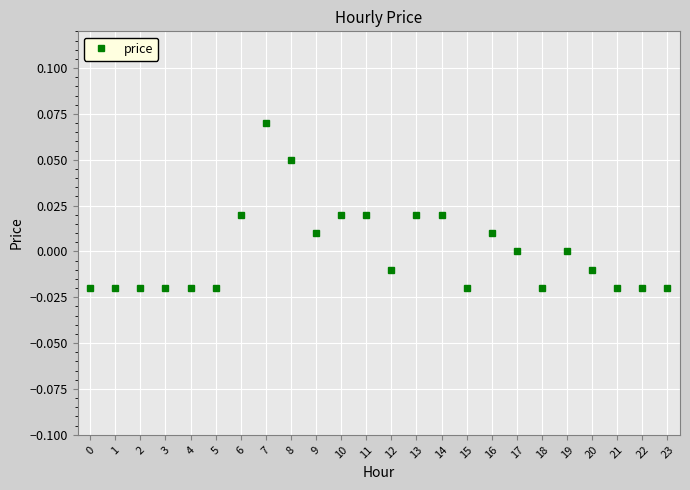

Between 3 and 14, which is larger?

14